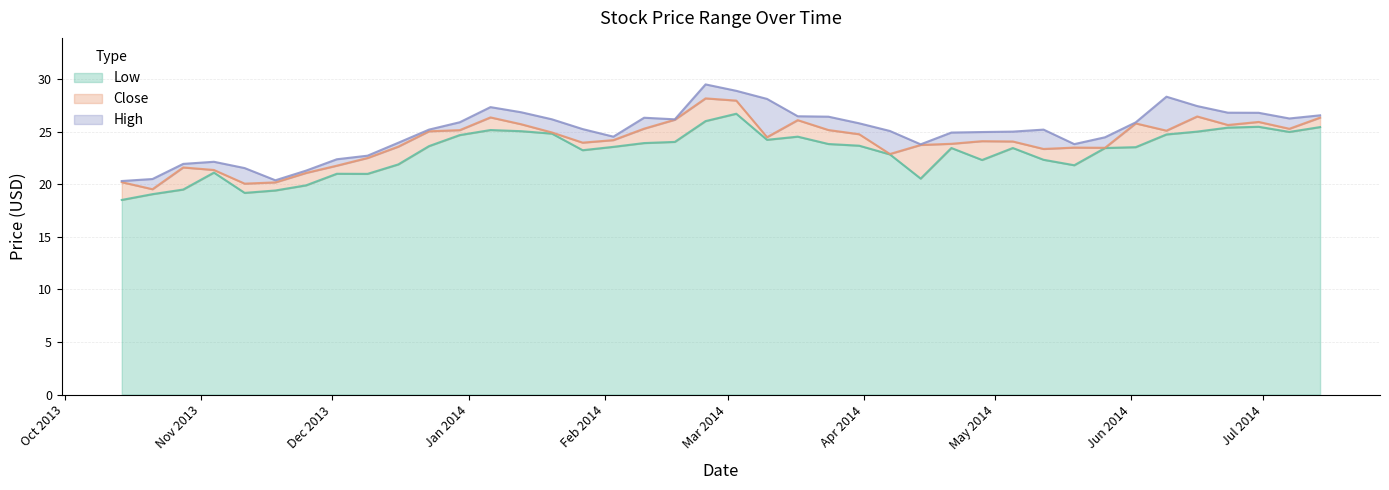

The Low series shows 25.5 at 2013-10-28. True or false?

False